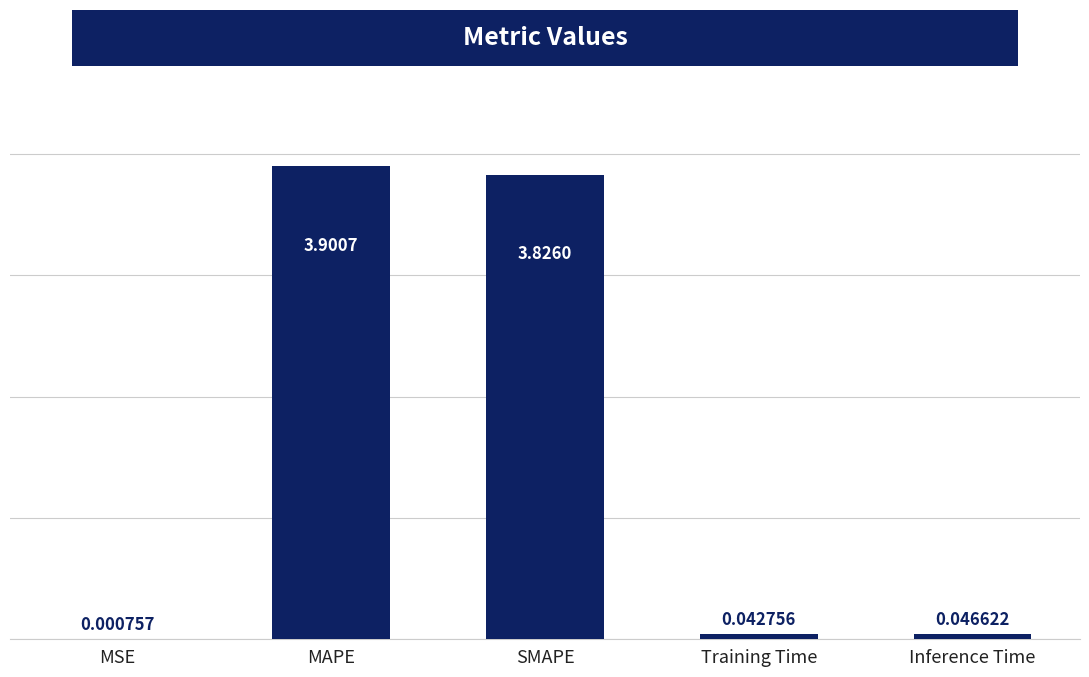

What is the change in value from MAPE to Inference Time?

-3.9